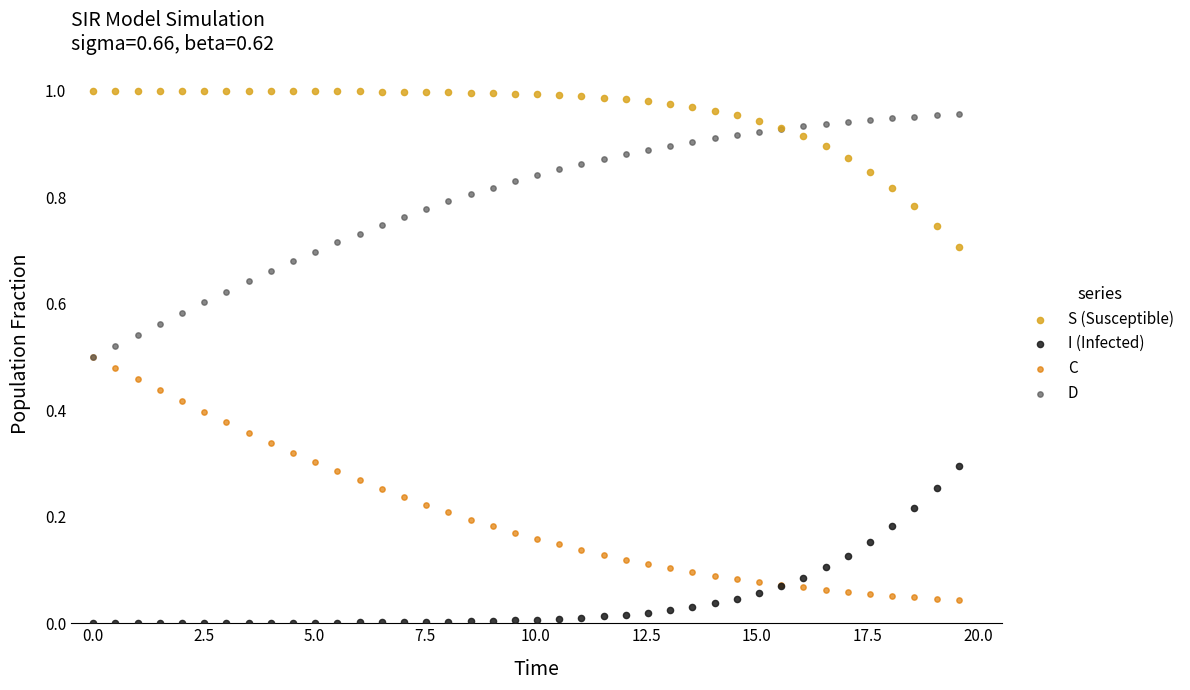

What are all the series names shown in the legend?

S (Susceptible), I (Infected), C, D